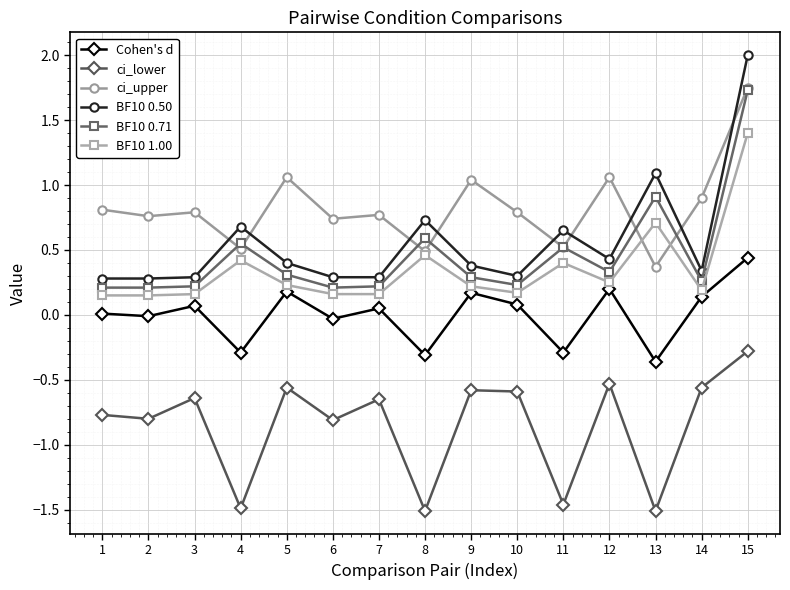

True or false: BF10 0.50 and Cohen's d intersect in this chart.

False